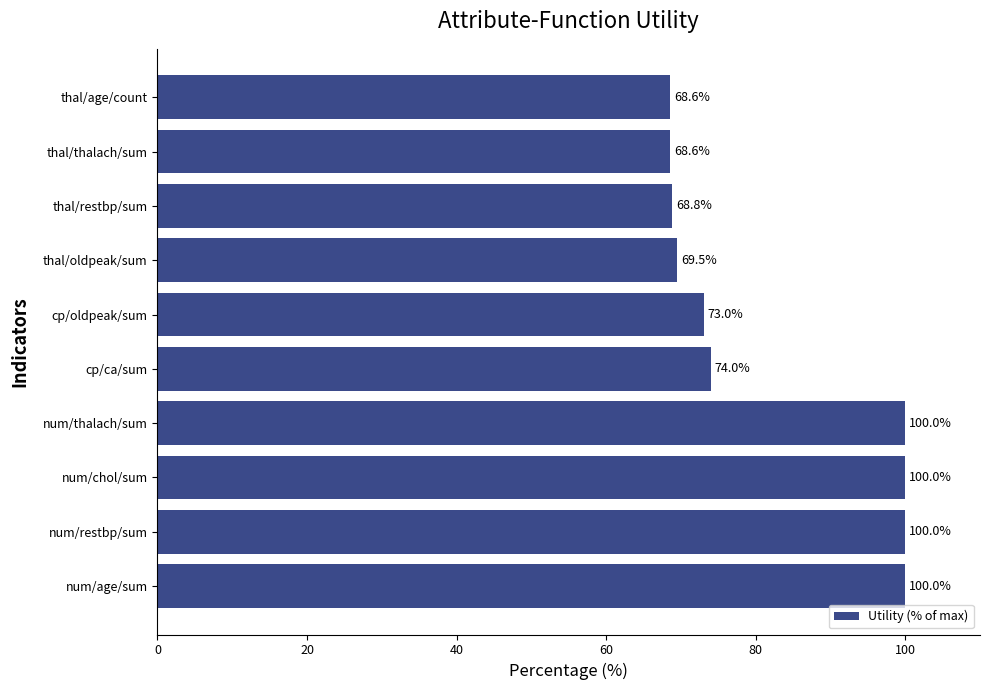

What is the minimum value shown in the chart?

68.6